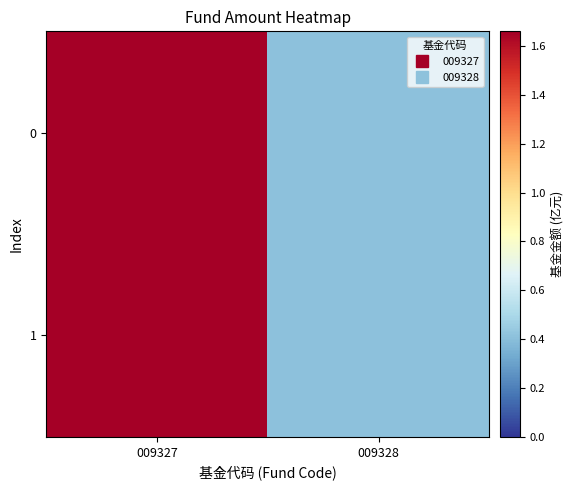

At which label is the value closest to 1?

009328